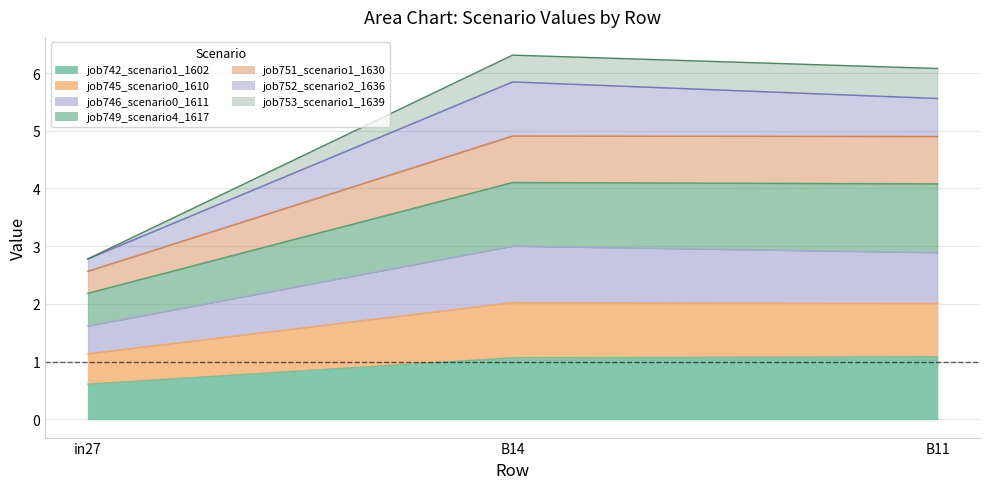

What is the label of the 1st point from the right?

B11